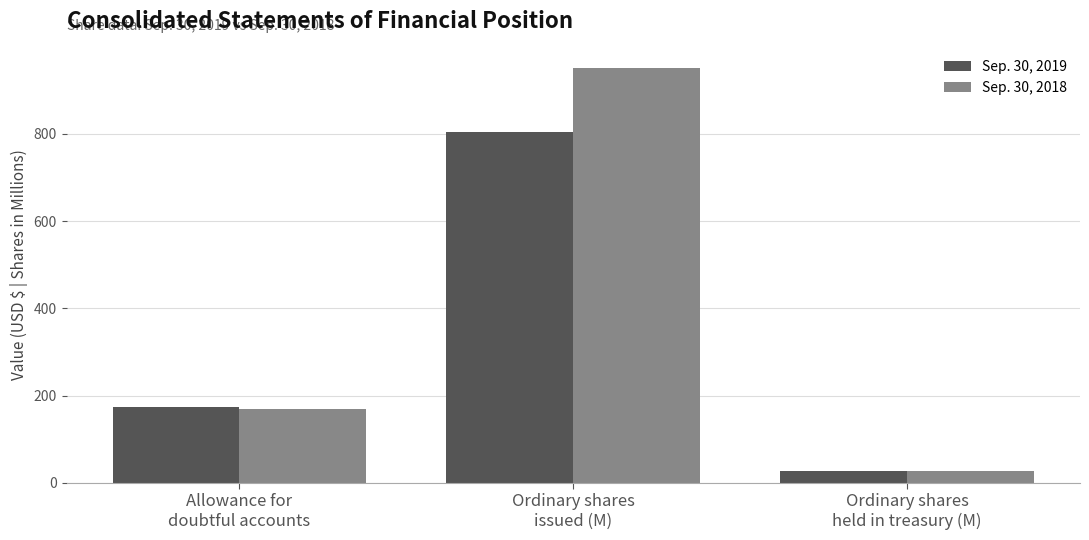

Is the value of Sep. 30, 2018 at Allowance for
doubtful accounts greater than the value of Sep. 30, 2019 at Ordinary shares
held in treasury (M)?

Yes